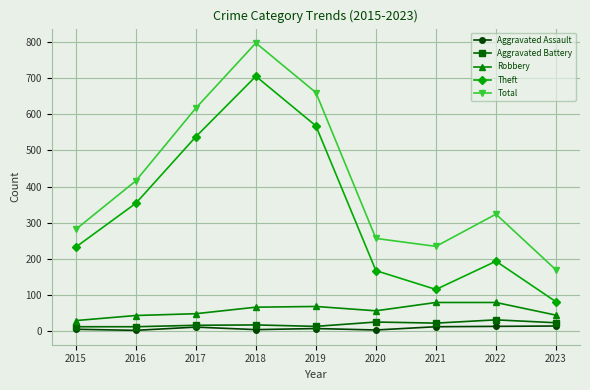

What are all the series names shown in the legend?

Aggravated Assault, Aggravated Battery, Robbery, Theft, Total